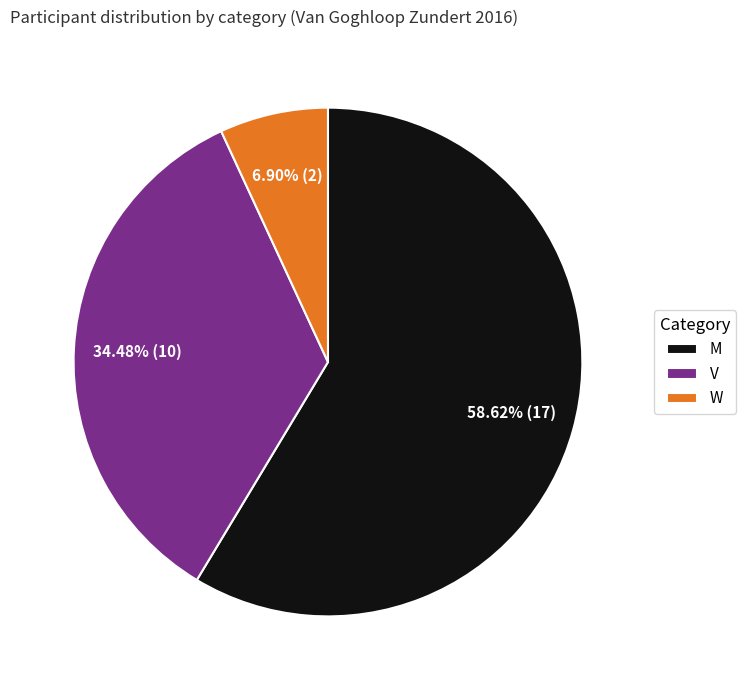

How many segments does this pie chart have?

3